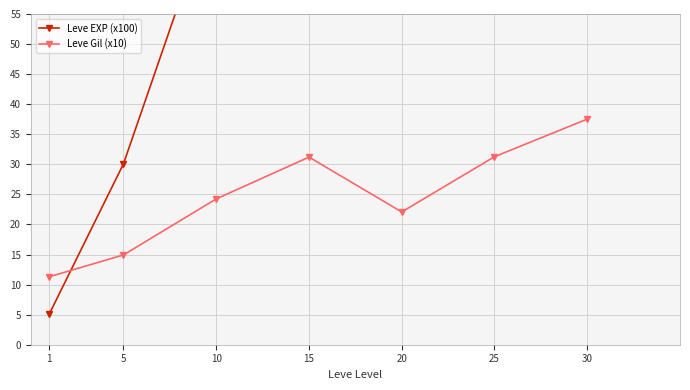

Where does the Leve Gil (x10) series first go above 24?

10